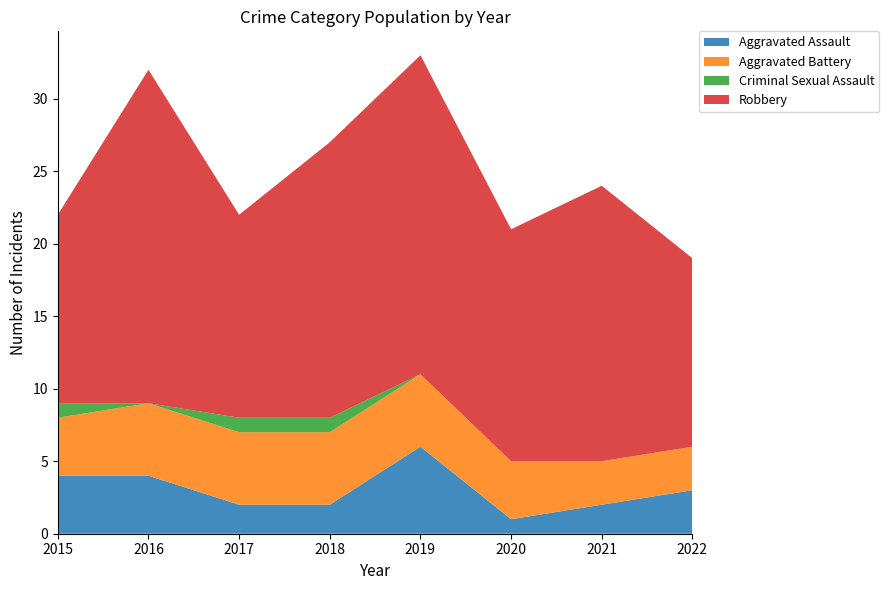

Reading left to right, transcribe all the data shown in this chart.

Aggravated Assault: 2015=4	2016=4	2017=2	2018=2	2019=6	2020=1	2021=2	2022=3
Aggravated Battery: 2015=4	2016=5	2017=5	2018=5	2019=5	2020=4	2021=3	2022=3
Criminal Sexual Assault: 2015=1	2016=0	2017=1	2018=1	2019=0	2020=0	2021=0	2022=0
Robbery: 2015=13	2016=23	2017=14	2018=19	2019=22	2020=16	2021=19	2022=13